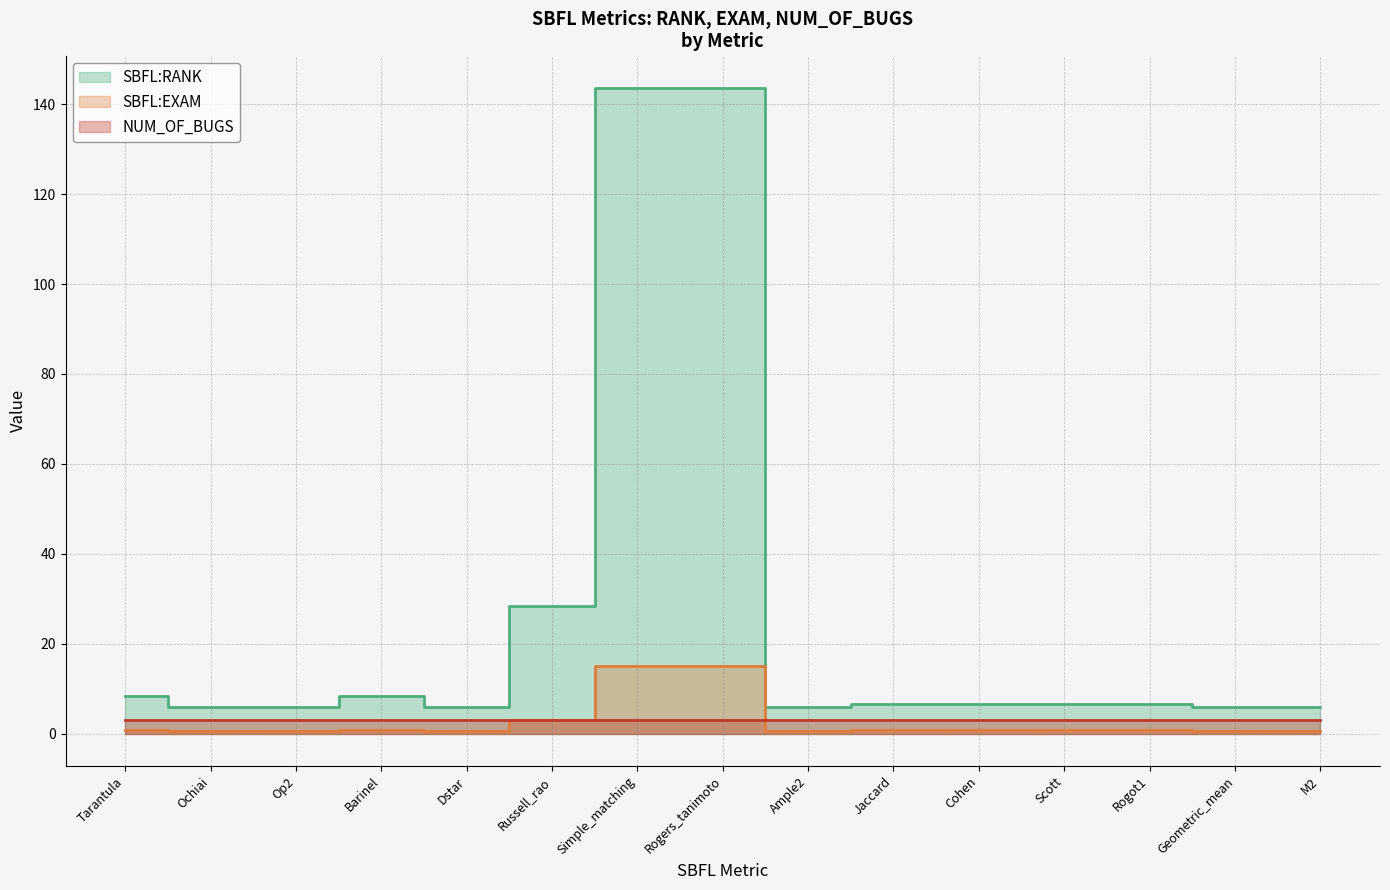

True or false: SBFL:EXAM and SBFL:RANK intersect in this chart.

False